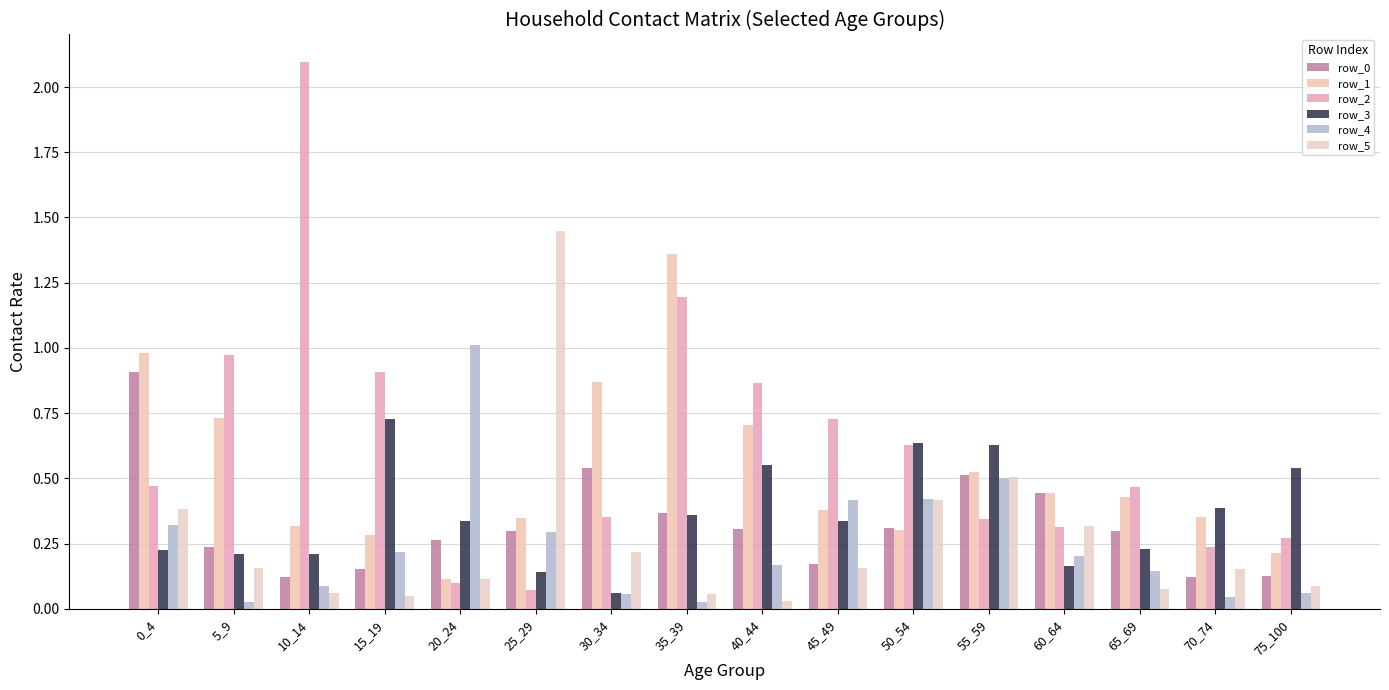

What is the difference between the row_1 values at 35_39 and 0_4?

0.4